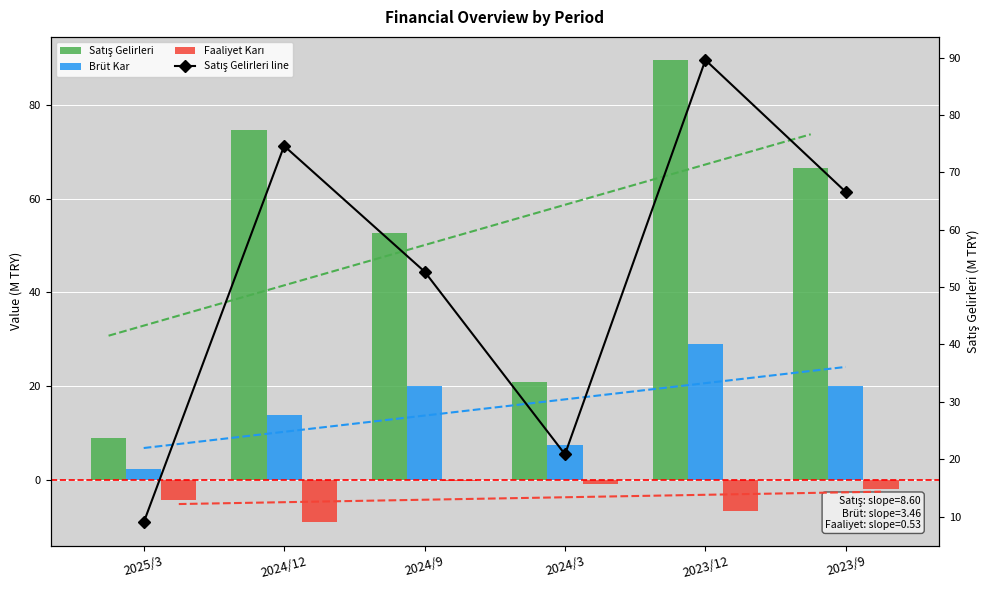

What is the difference between the maximum and minimum values in the Faaliyet Karı series?

8.9